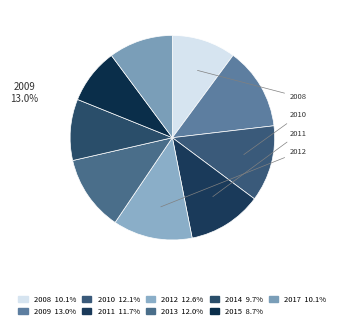

To the nearest percent, what is the difference between the largest and smallest slice percentages?

4%